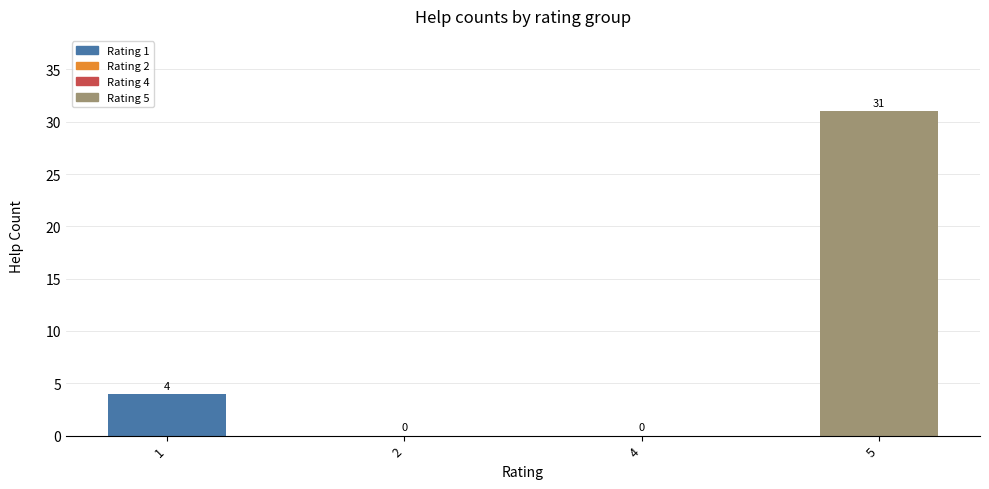

How many values are between 0 and 31?

4